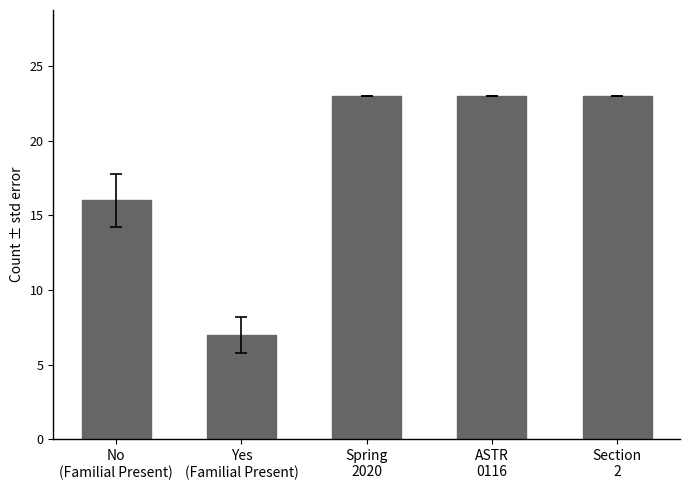

Reading left to right, transcribe all the data shown in this chart.

16	7	23	23	23